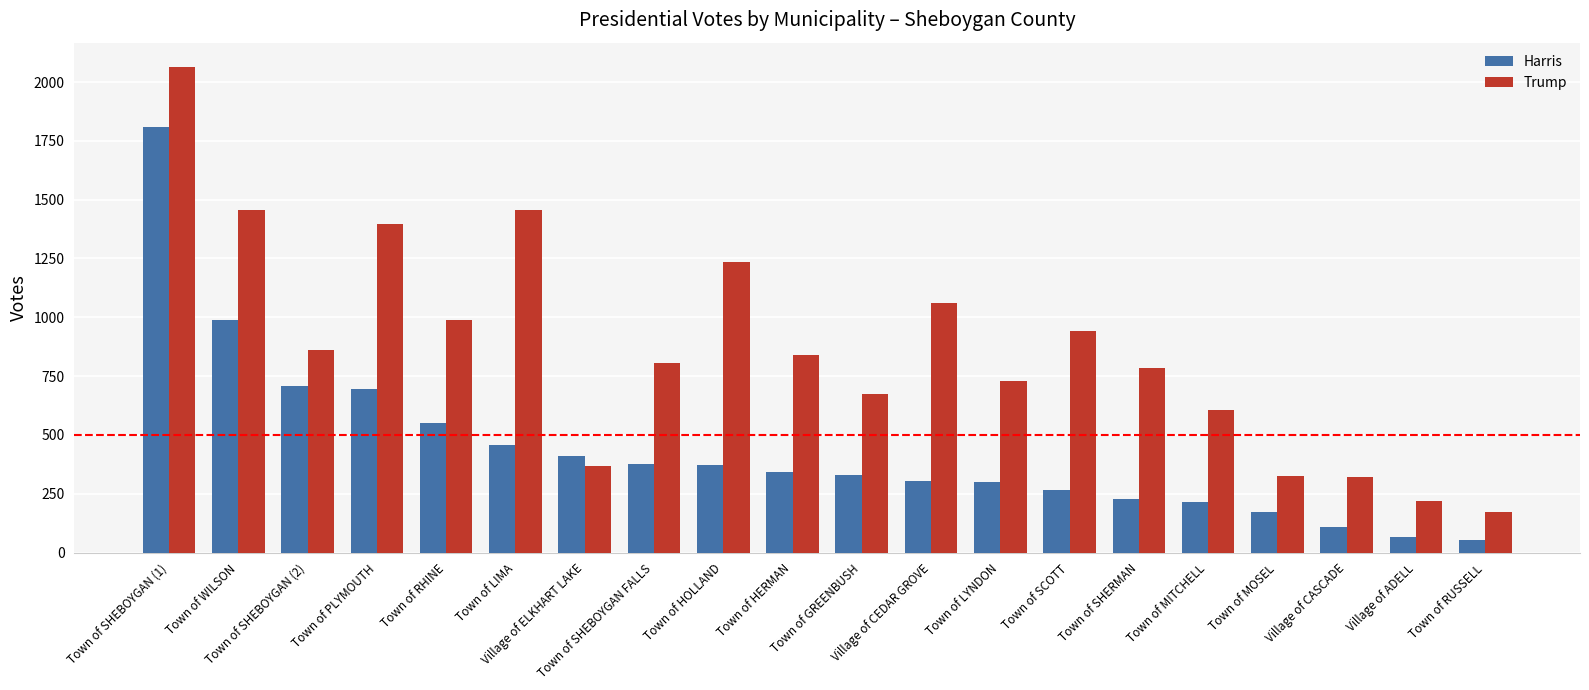

What position from the right is Town of LYNDON?

8